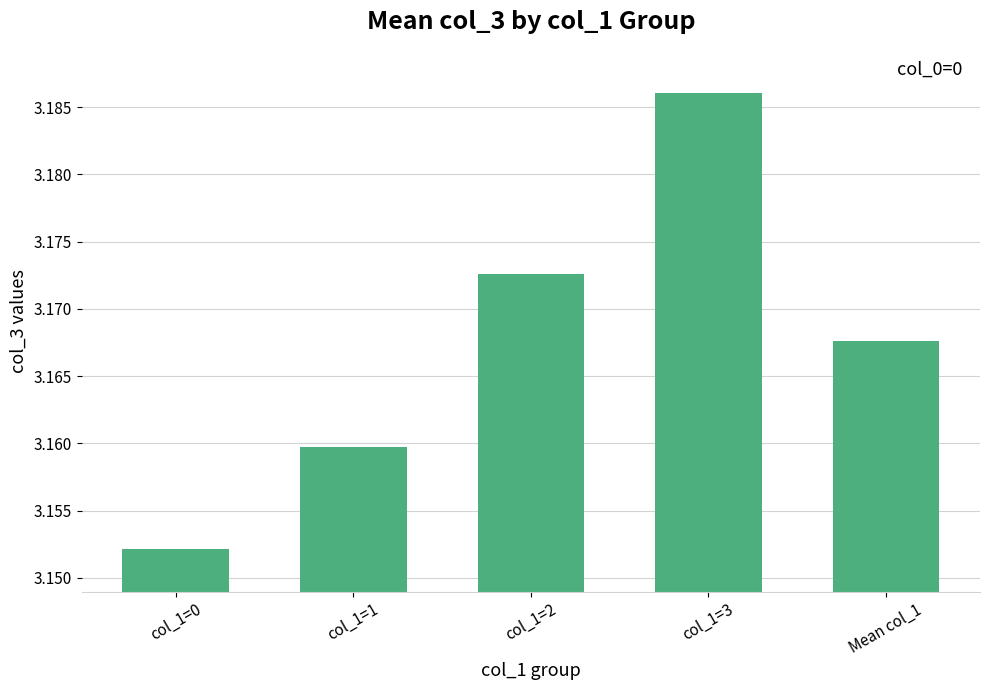

Does the chart contain any negative values?

No